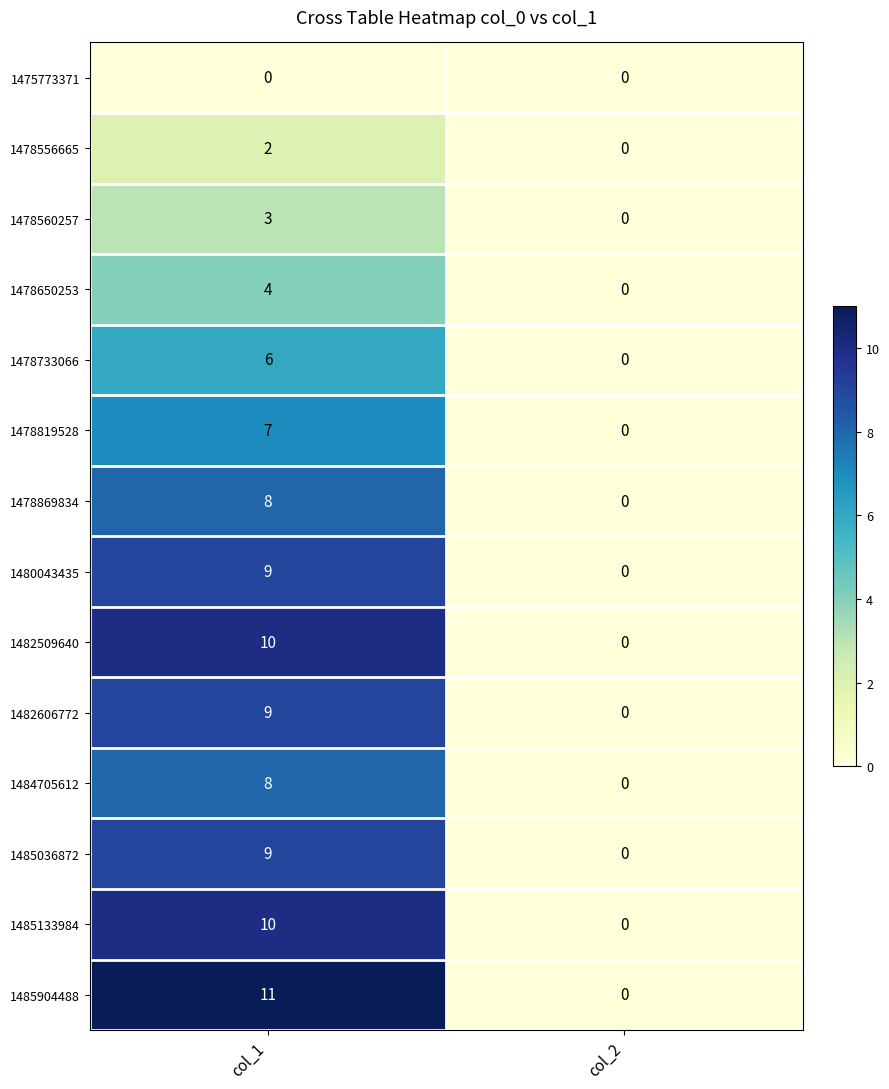

What is the difference between the 1478733066 values at col_2 and col_1?

6